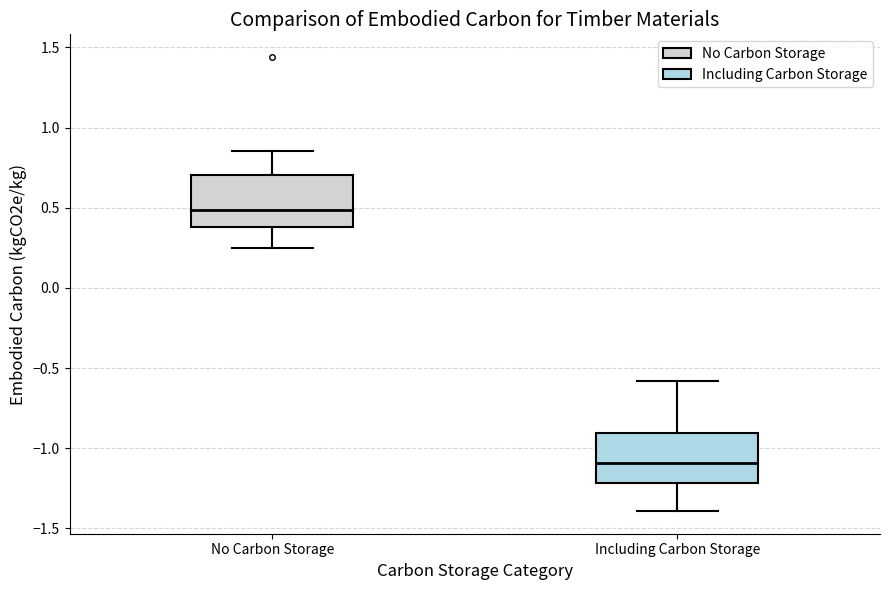

Reading left to right, read every box against the y-axis: the position of its median line, the range the box covers, and the ends of its whiskers. The values are not printed on the chart, so give them approximately, as read against the axis.

No Carbon Storage: median 0.50, box 0.40 to 0.70, whiskers 0.25 to 0.85
Including Carbon Storage: median -1.10, box -1.20 to -0.90, whiskers -1.40 to -0.60